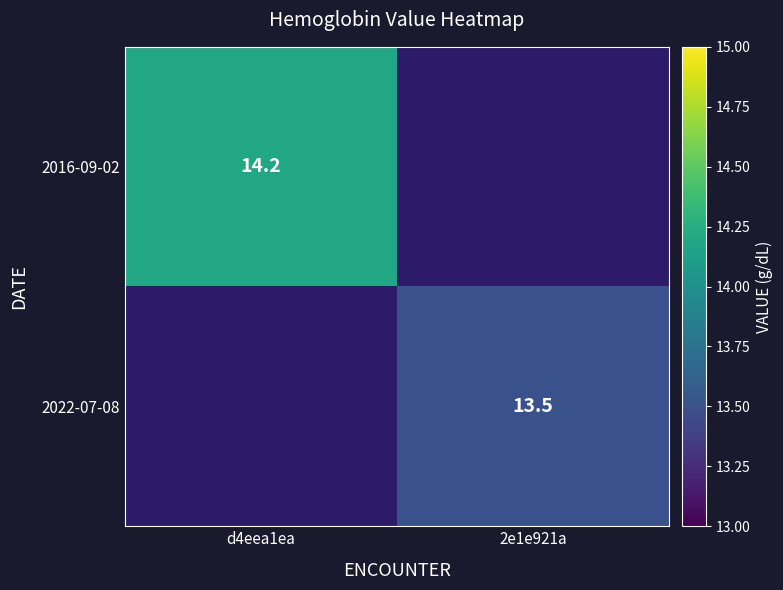

How many distinct data groups are displayed?

2